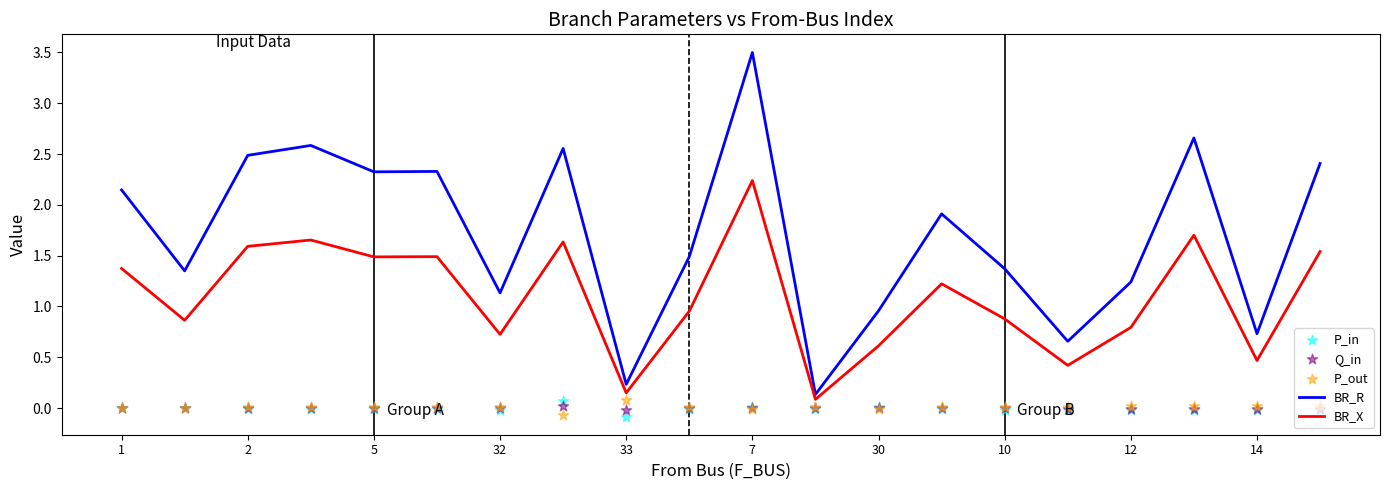

Which series has the largest total across all categories?

BR_R